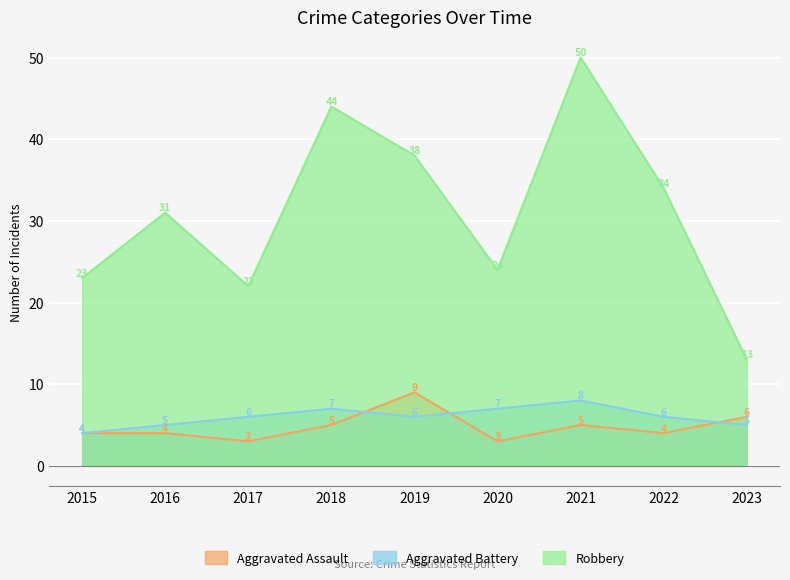

Reading right to left, list all the values displayed in this chart.

Aggravated Assault: 6	4	5	3	9	5	3	4	4
Aggravated Battery: 5	6	8	7	6	7	6	5	4
Robbery: 13	34	50	24	38	44	22	31	23